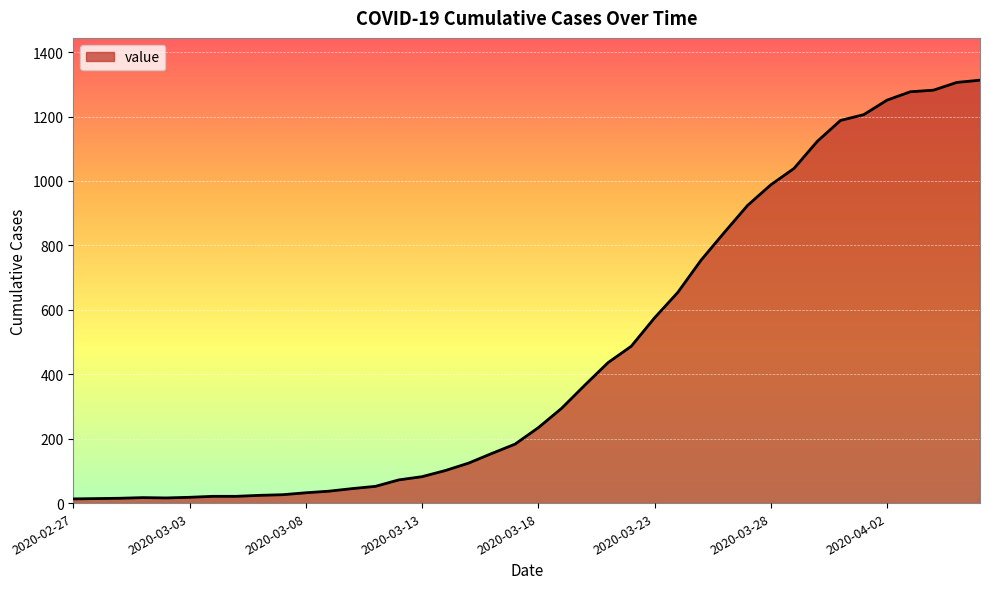

What is the maximum value shown in the chart?

1313